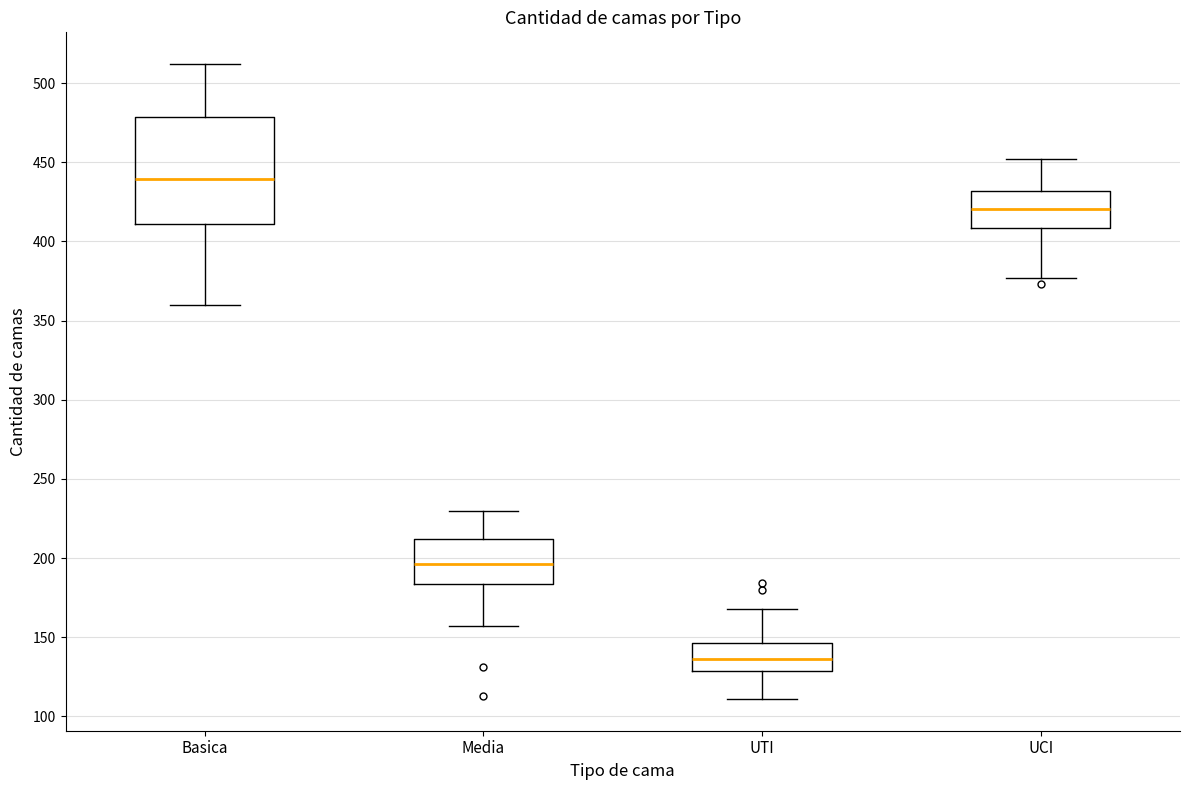

Comparing the boxes themselves (not the whiskers), which one is the tallest?

Basica